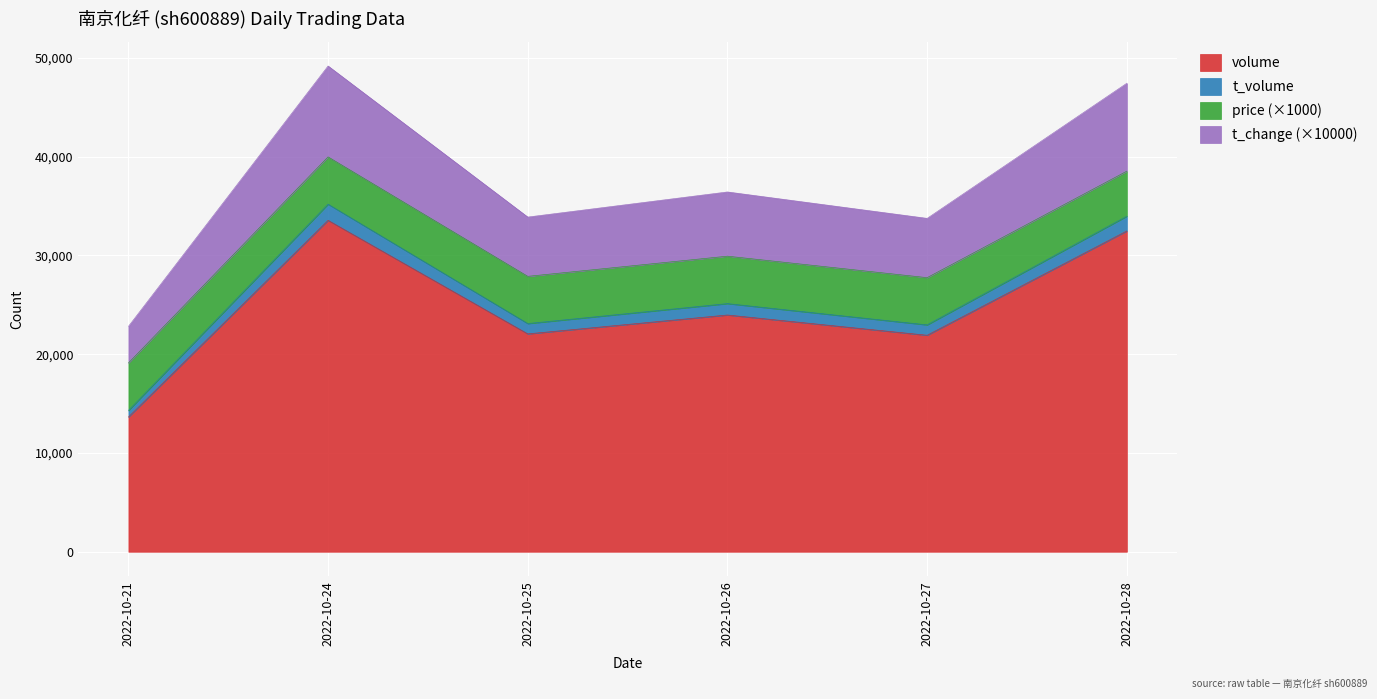

At which label does t_volume reach its peak?

2022-10-24